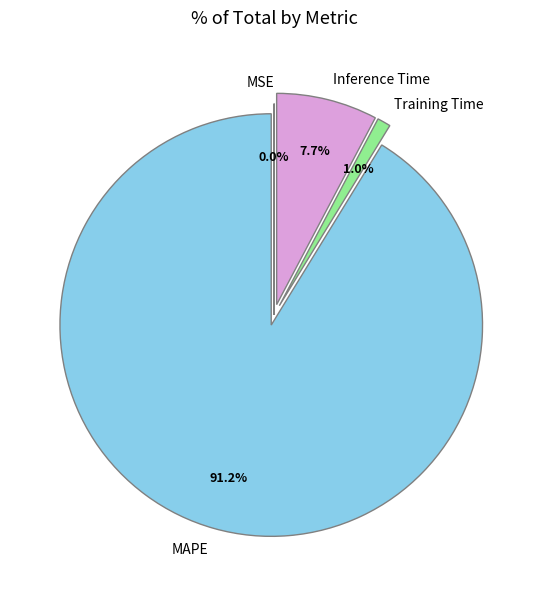

Which has a higher value, Training Time or Inference Time?

Inference Time